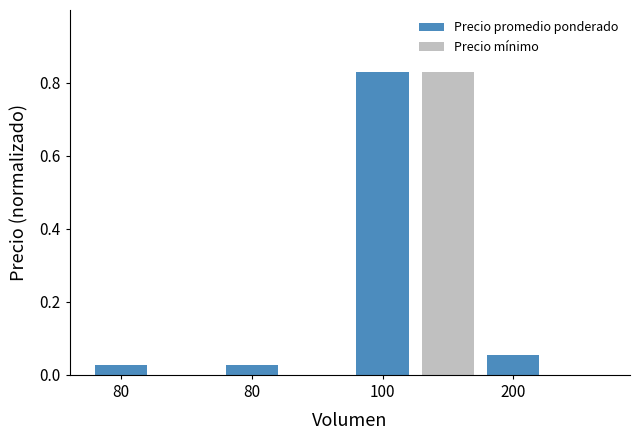

The Precio promedio ponderado series shows 1.1 at 100. True or false?

False